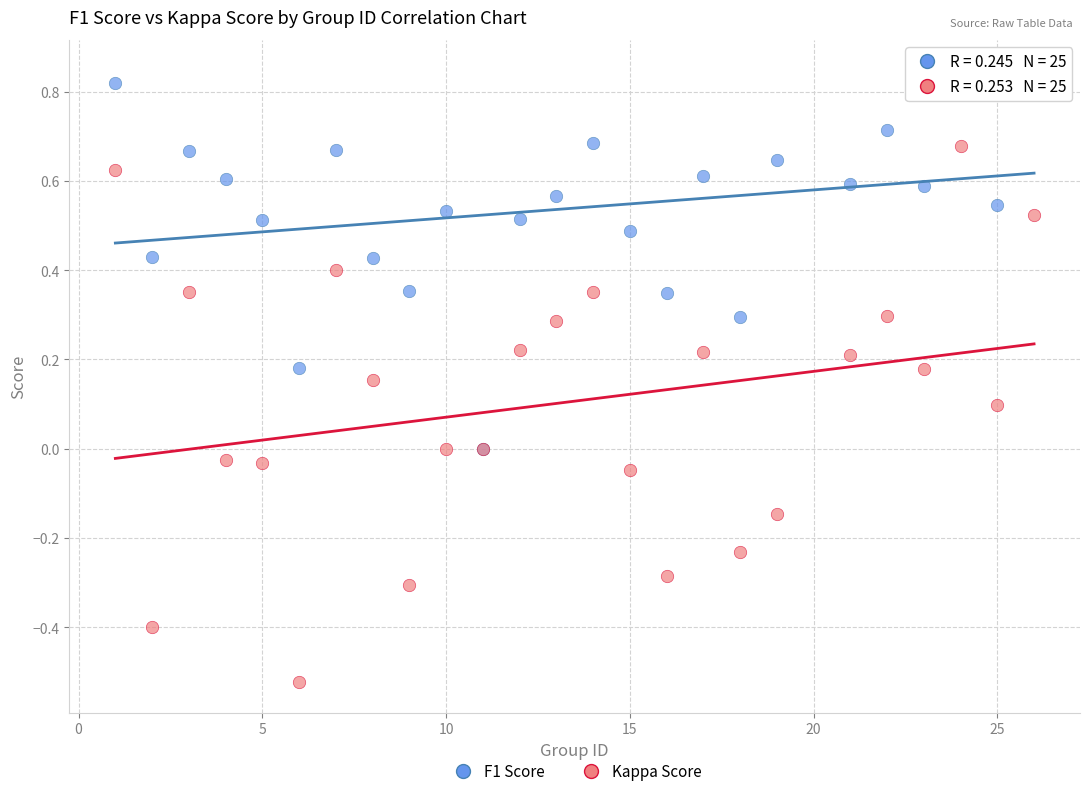

Which series has the widest spread of Y values?

Kappa Score